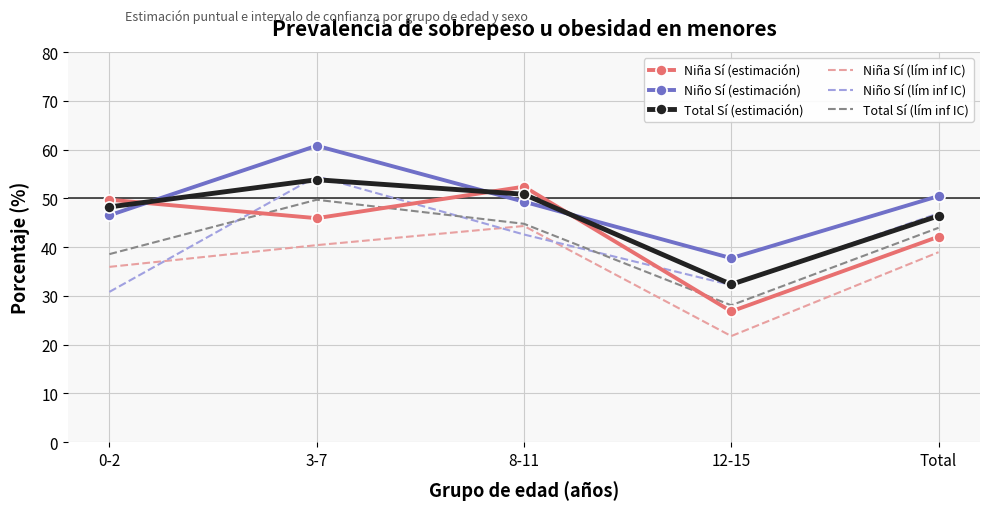

Read the Niño Sí (lím inf IC) value at 0-2.

30.8